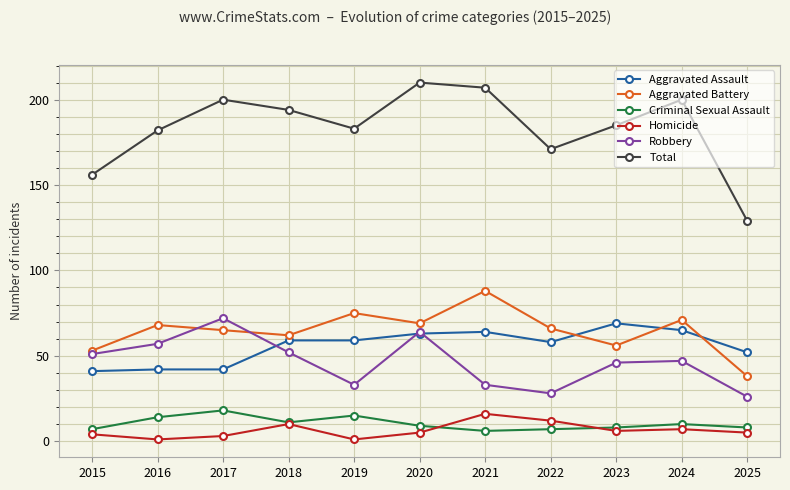

What is the greatest value displayed?

210